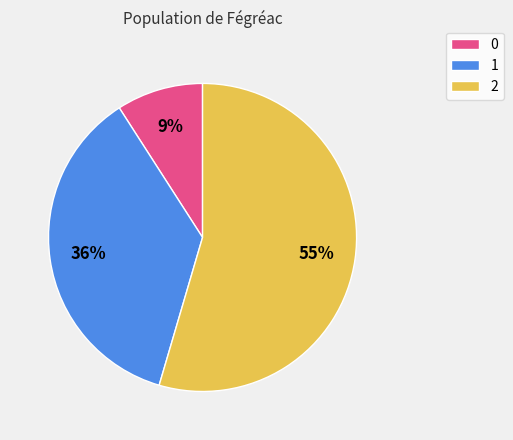

To the nearest percent, what portion does 0 represent?

9%